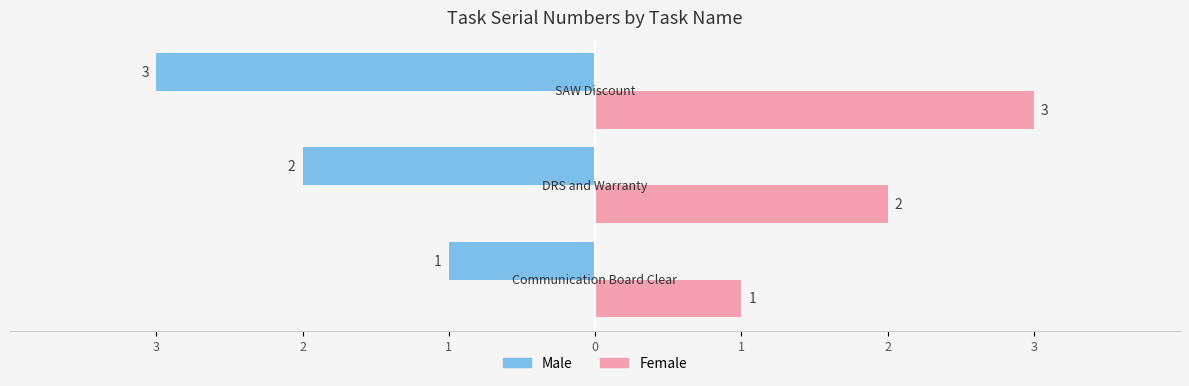

What is the lowest value of the Female series?

1